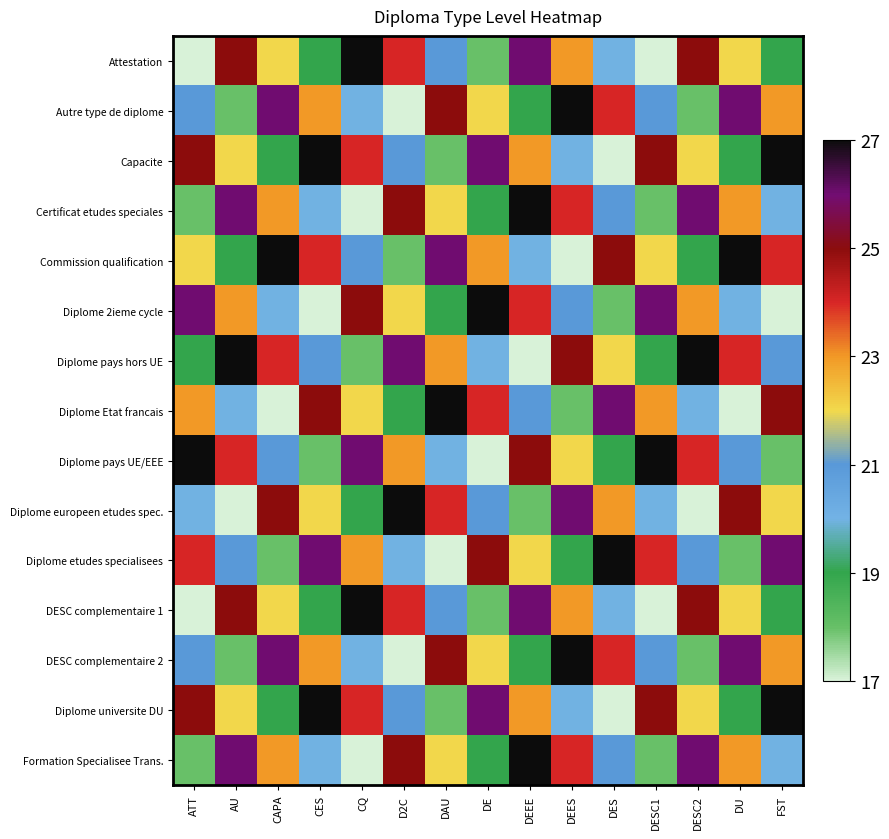

How many distinct data groups are displayed?

15